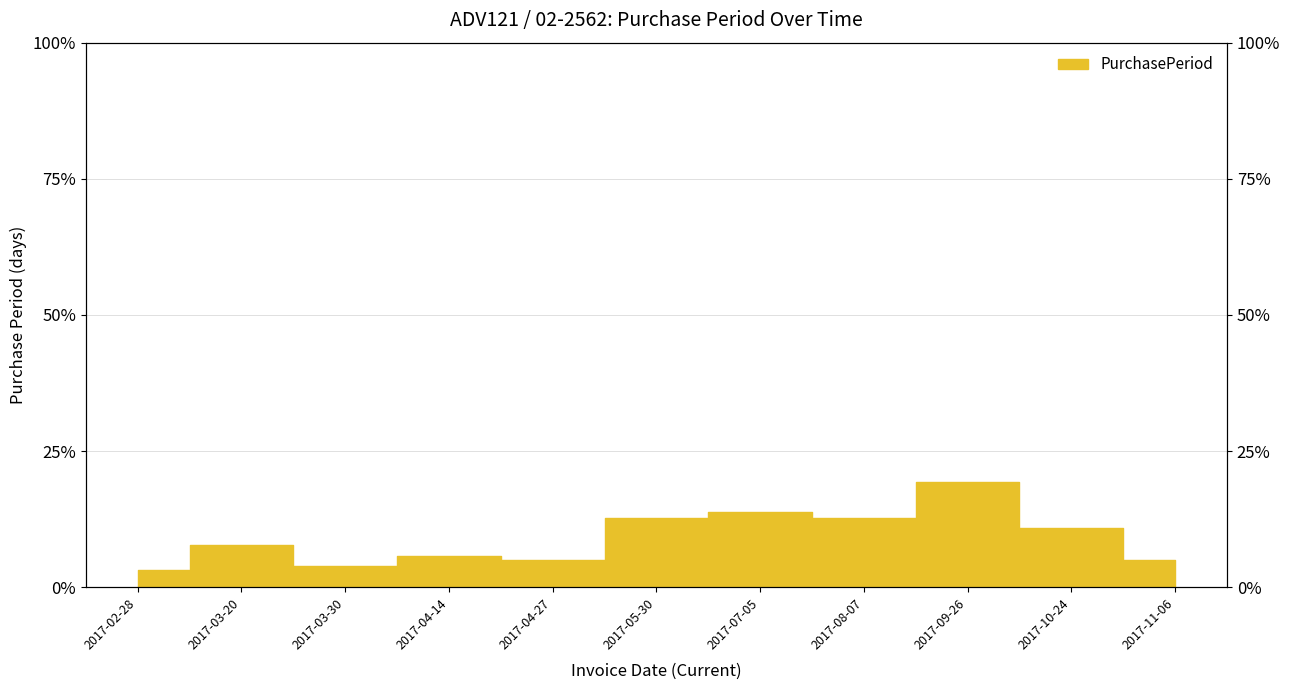

List the labels in order of value, smallest first.

2017-02-28, 2017-03-30, 2017-04-27, 2017-11-06, 2017-04-14, 2017-03-20, 2017-10-24, 2017-05-30, 2017-08-07, 2017-07-05, 2017-09-26